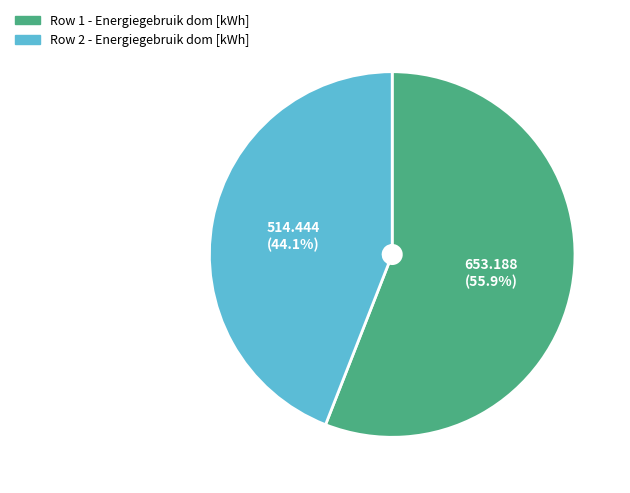

Does any single category account for the majority?

Yes